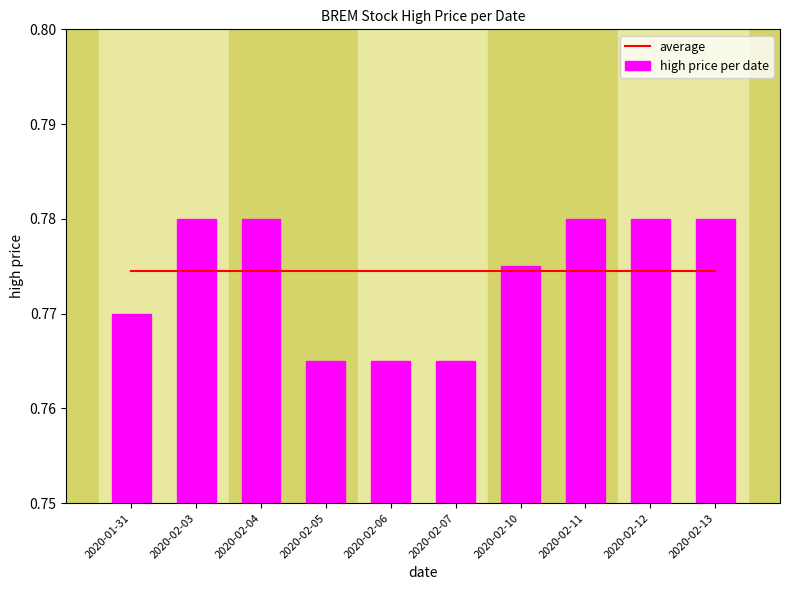

True or false: high price per date has a value of 0.3 at 2020-02-12.

False